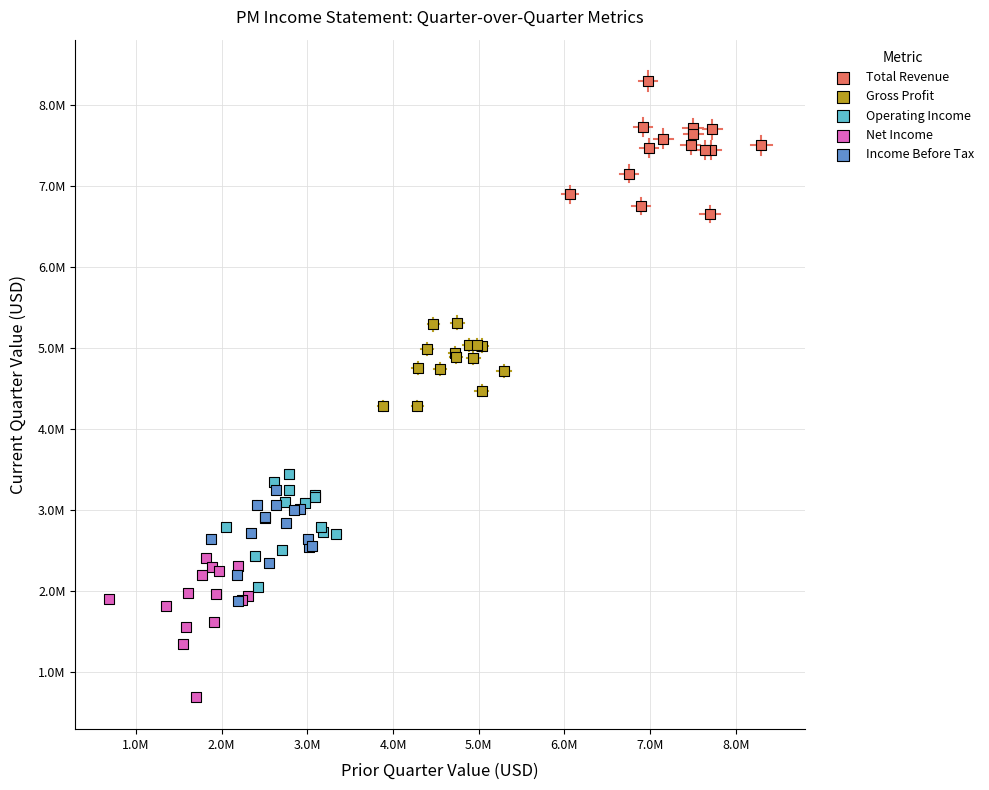

Which series contains the highest Y value?

Total Revenue